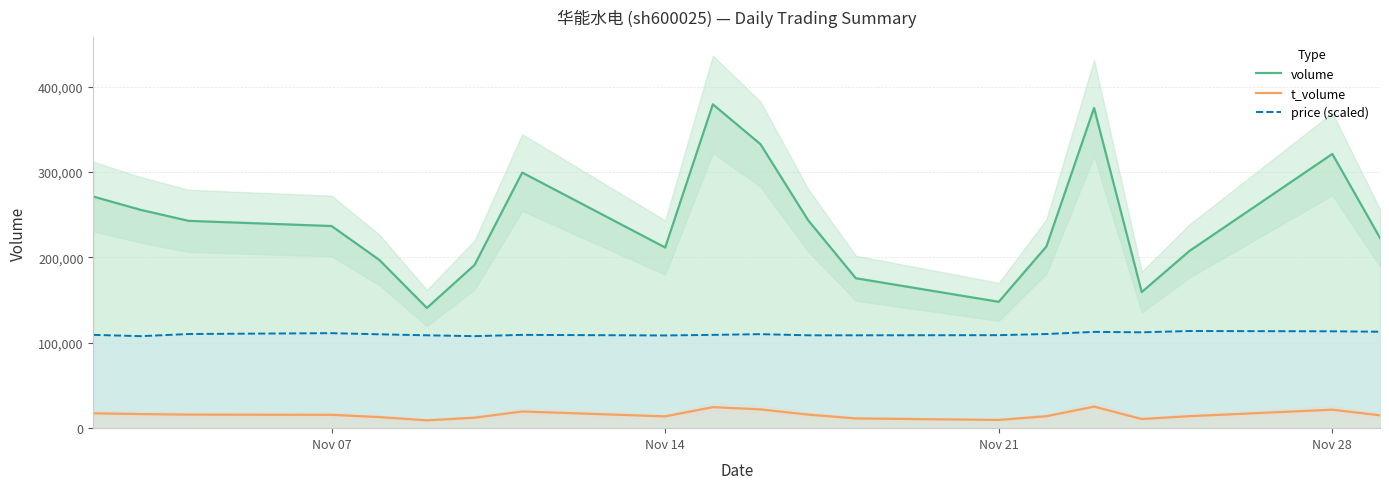

True or false: volume and t_volume cross at least once.

False